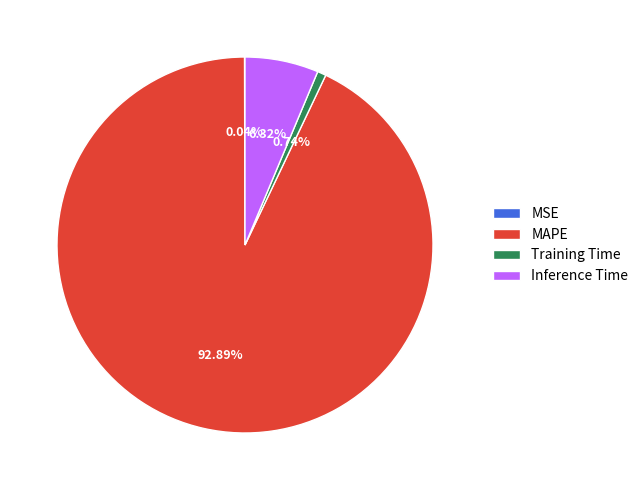

Which category has the biggest portion of the pie?

MAPE